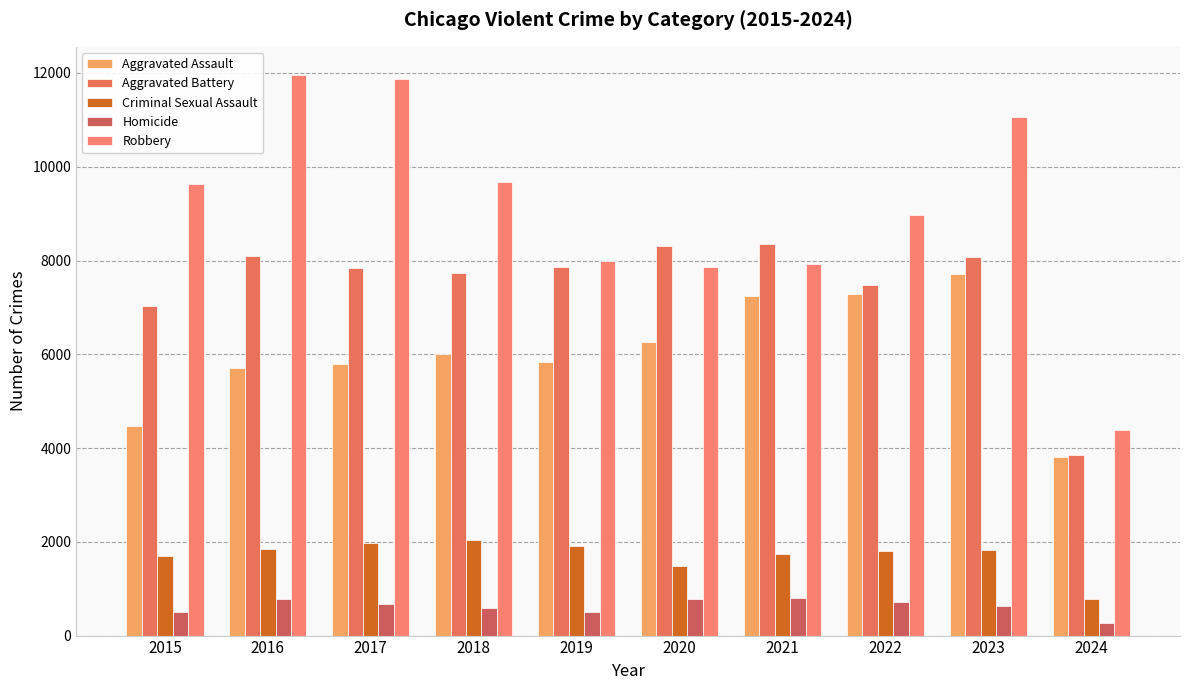

Between 2021 and 2024, which is larger?

2021